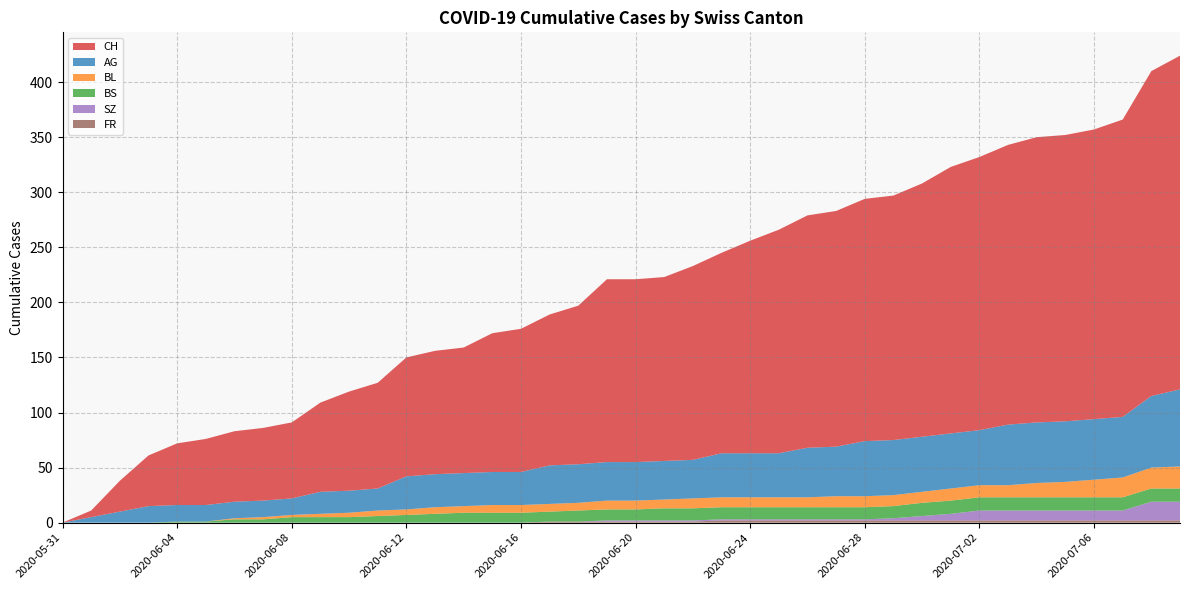

Reading right to left, transcribe all the data shown in this chart.

CH: 2020-07-09=303	2020-07-08=295	2020-07-07=270	2020-07-06=263	2020-07-05=260	2020-07-04=259	2020-07-03=254	2020-07-02=248	2020-07-01=242	2020-06-30=230	2020-06-29=222	2020-06-28=220	2020-06-27=214	2020-06-26=211	2020-06-25=203	2020-06-24=193	2020-06-23=182	2020-06-22=176	2020-06-21=167	2020-06-20=166	2020-06-19=166	2020-06-18=144	2020-06-17=137	2020-06-16=130	2020-06-15=126	2020-06-14=114	2020-06-13=112	2020-06-12=108	2020-06-11=96	2020-06-10=90	2020-06-09=81	2020-06-08=69	2020-06-07=66	2020-06-06=64	2020-06-05=60	2020-06-04=56	2020-06-03=46	2020-06-02=28	2020-06-01=6	2020-05-31=0
AG: 2020-07-09=70	2020-07-08=65	2020-07-07=55	2020-07-06=55	2020-07-05=55	2020-07-04=55	2020-07-03=55	2020-07-02=50	2020-07-01=50	2020-06-30=50	2020-06-29=50	2020-06-28=50	2020-06-27=45	2020-06-26=45	2020-06-25=40	2020-06-24=40	2020-06-23=40	2020-06-22=35	2020-06-21=35	2020-06-20=35	2020-06-19=35	2020-06-18=35	2020-06-17=35	2020-06-16=30	2020-06-15=30	2020-06-14=30	2020-06-13=30	2020-06-12=30	2020-06-11=20	2020-06-10=20	2020-06-09=20	2020-06-08=15	2020-06-07=15	2020-06-06=15	2020-06-05=15	2020-06-04=15	2020-06-03=15	2020-06-02=10	2020-06-01=5	2020-05-31=0
BL: 2020-07-09=20	2020-07-08=19	2020-07-07=18	2020-07-06=16	2020-07-05=14	2020-07-04=13	2020-07-03=11	2020-07-02=11	2020-07-01=11	2020-06-30=10	2020-06-29=10	2020-06-28=10	2020-06-27=10	2020-06-26=9	2020-06-25=9	2020-06-24=9	2020-06-23=9	2020-06-22=9	2020-06-21=8	2020-06-20=8	2020-06-19=8	2020-06-18=7	2020-06-17=7	2020-06-16=7	2020-06-15=7	2020-06-14=6	2020-06-13=6	2020-06-12=5	2020-06-11=5	2020-06-10=4	2020-06-09=3	2020-06-08=2	2020-06-07=2	2020-06-06=1	2020-06-05=0	2020-06-04=0	2020-06-03=0	2020-06-02=0	2020-06-01=0	2020-05-31=0
BS: 2020-07-09=12	2020-07-08=12	2020-07-07=12	2020-07-06=12	2020-07-05=12	2020-07-04=12	2020-07-03=12	2020-07-02=12	2020-07-01=12	2020-06-30=12	2020-06-29=11	2020-06-28=11	2020-06-27=11	2020-06-26=11	2020-06-25=11	2020-06-24=11	2020-06-23=11	2020-06-22=11	2020-06-21=11	2020-06-20=10	2020-06-19=10	2020-06-18=10	2020-06-17=9	2020-06-16=9	2020-06-15=9	2020-06-14=9	2020-06-13=8	2020-06-12=7	2020-06-11=6	2020-06-10=5	2020-06-09=5	2020-06-08=5	2020-06-07=3	2020-06-06=3	2020-06-05=1	2020-06-04=1	2020-06-03=0	2020-06-02=0	2020-06-01=0	2020-05-31=0
SZ: 2020-07-09=17	2020-07-08=17	2020-07-07=9	2020-07-06=9	2020-07-05=9	2020-07-04=9	2020-07-03=9	2020-07-02=9	2020-07-01=6	2020-06-30=4	2020-06-29=2	2020-06-28=1	2020-06-27=1	2020-06-26=1	2020-06-25=1	2020-06-24=1	2020-06-23=1	2020-06-22=1	2020-06-21=1	2020-06-20=1	2020-06-19=1	2020-06-18=0	2020-06-17=0	2020-06-16=0	2020-06-15=0	2020-06-14=0	2020-06-13=0	2020-06-12=0	2020-06-11=0	2020-06-10=0	2020-06-09=0	2020-06-08=0	2020-06-07=0	2020-06-06=0	2020-06-05=0	2020-06-04=0	2020-06-03=0	2020-06-02=0	2020-06-01=0	2020-05-31=0
FR: 2020-07-09=2	2020-07-08=2	2020-07-07=2	2020-07-06=2	2020-07-05=2	2020-07-04=2	2020-07-03=2	2020-07-02=2	2020-07-01=2	2020-06-30=2	2020-06-29=2	2020-06-28=2	2020-06-27=2	2020-06-26=2	2020-06-25=2	2020-06-24=2	2020-06-23=2	2020-06-22=1	2020-06-21=1	2020-06-20=1	2020-06-19=1	2020-06-18=1	2020-06-17=1	2020-06-16=0	2020-06-15=0	2020-06-14=0	2020-06-13=0	2020-06-12=0	2020-06-11=0	2020-06-10=0	2020-06-09=0	2020-06-08=0	2020-06-07=0	2020-06-06=0	2020-06-05=0	2020-06-04=0	2020-06-03=0	2020-06-02=0	2020-06-01=0	2020-05-31=0